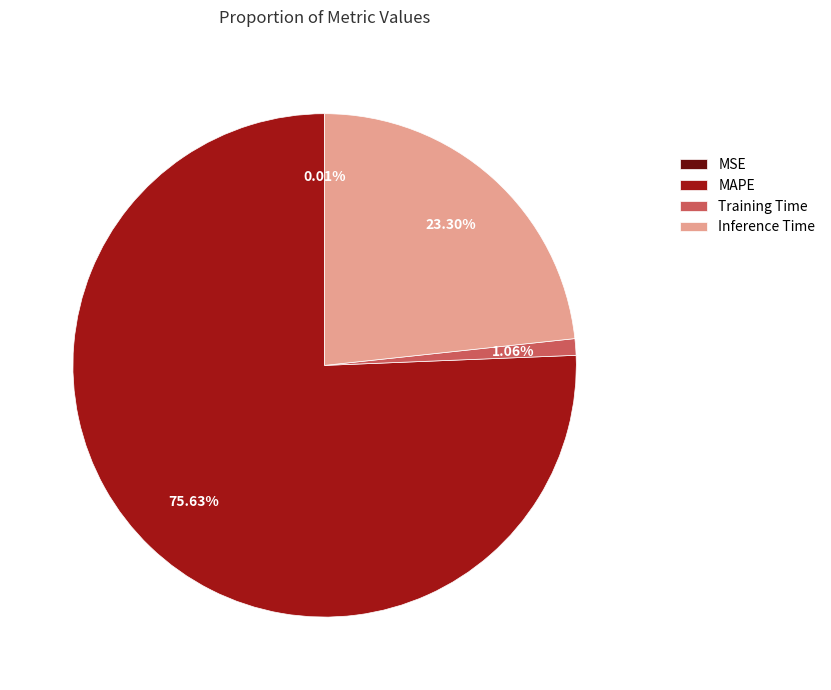

The MAPE slice represents 76% of the pie. True or false?

True